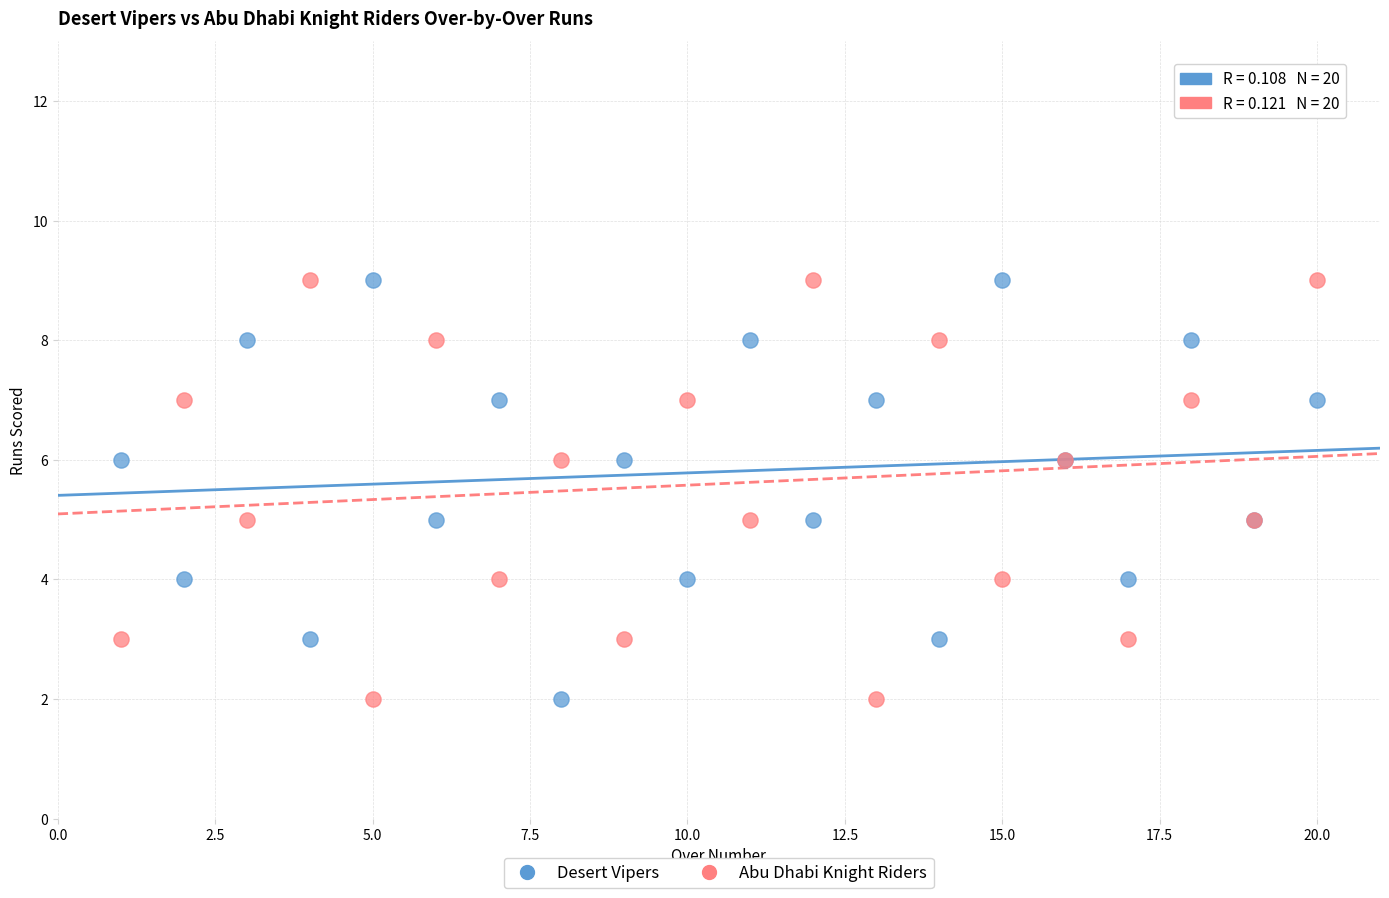

What are all the series names shown in the legend?

Desert Vipers, Abu Dhabi Knight Riders